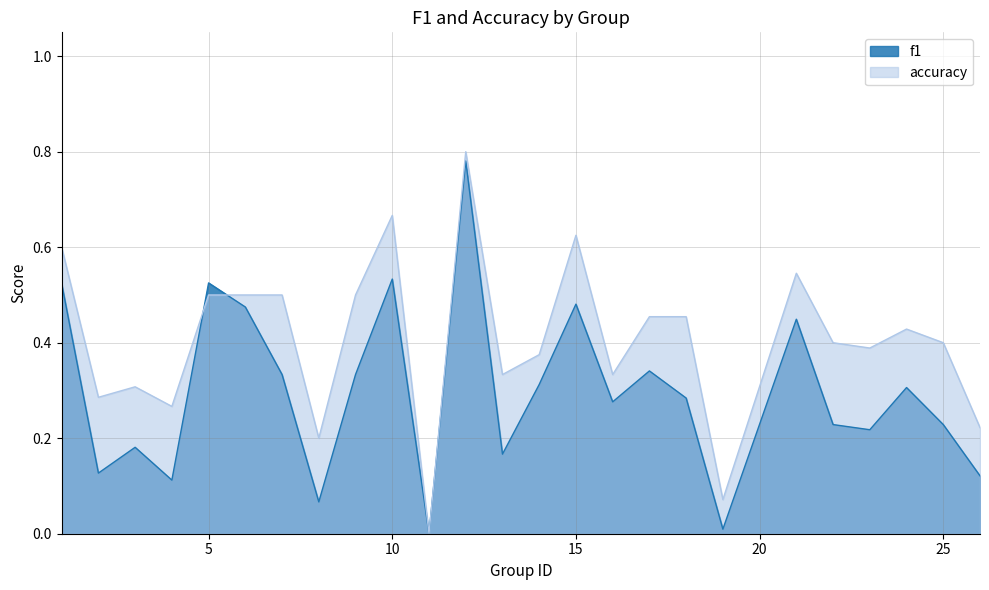

At which label does accuracy reach its minimum?

11